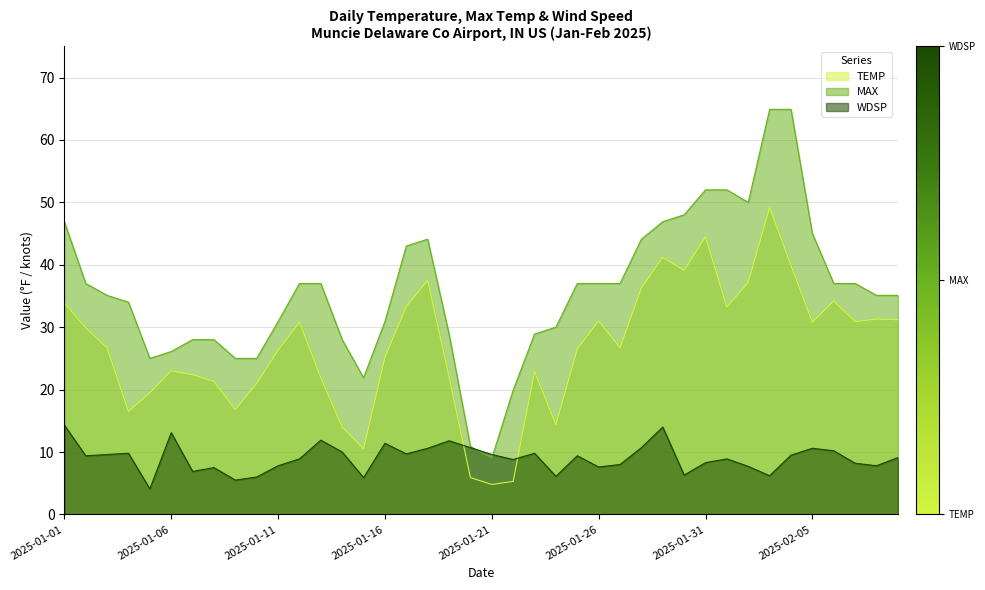

How many values in the MAX series exceed 37?

12